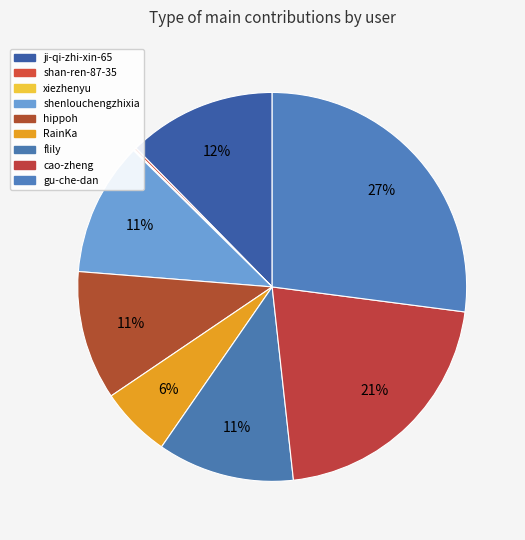

What percentage is NOT represented by flily?

88.6%